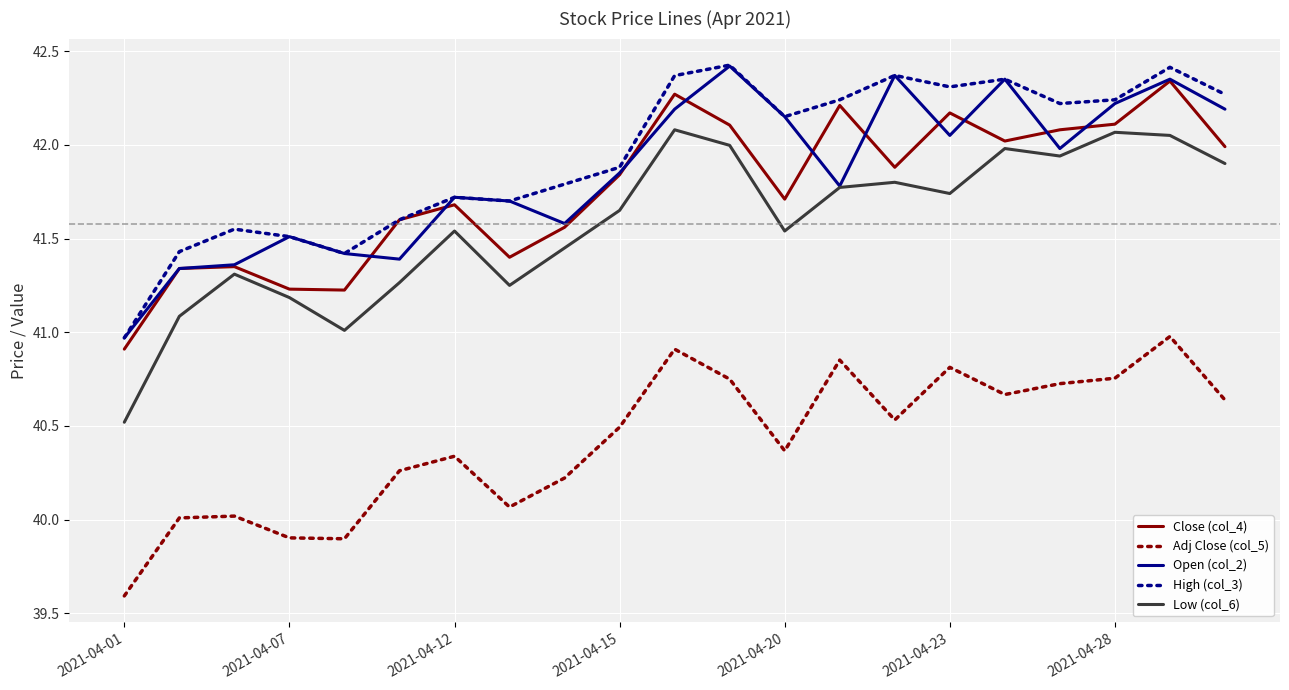

True or false: Adj Close (col_5) and High (col_3) cross at least once.

False